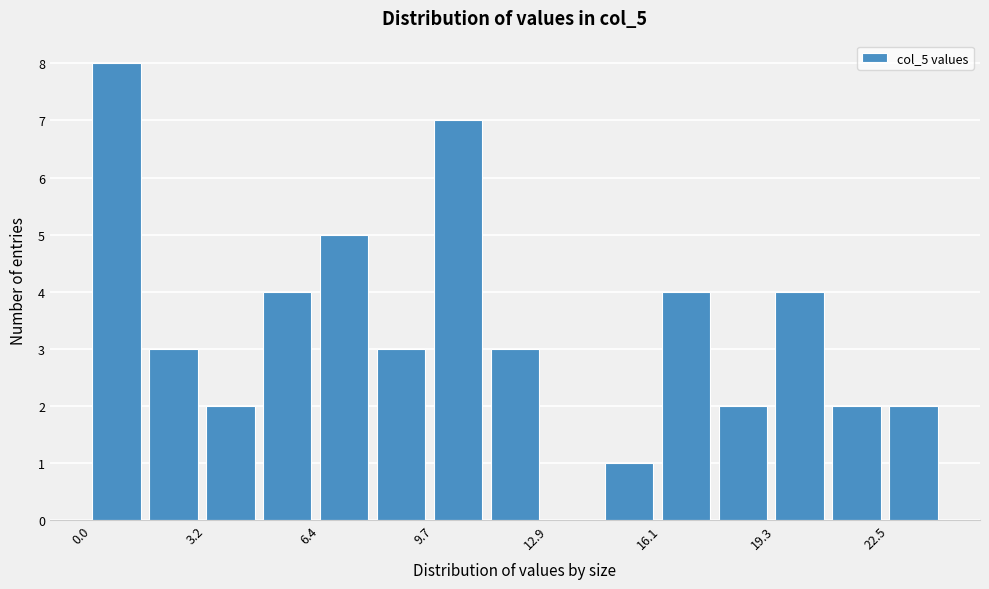

Around what value on the x-axis is the tallest bar? Give the approximate position of its centre, as read against the axis.

0.5